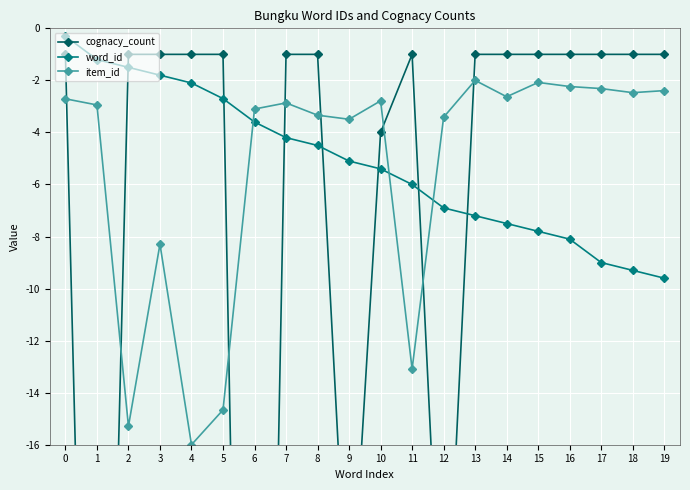

What is the minimum value for item_id?

-16.0